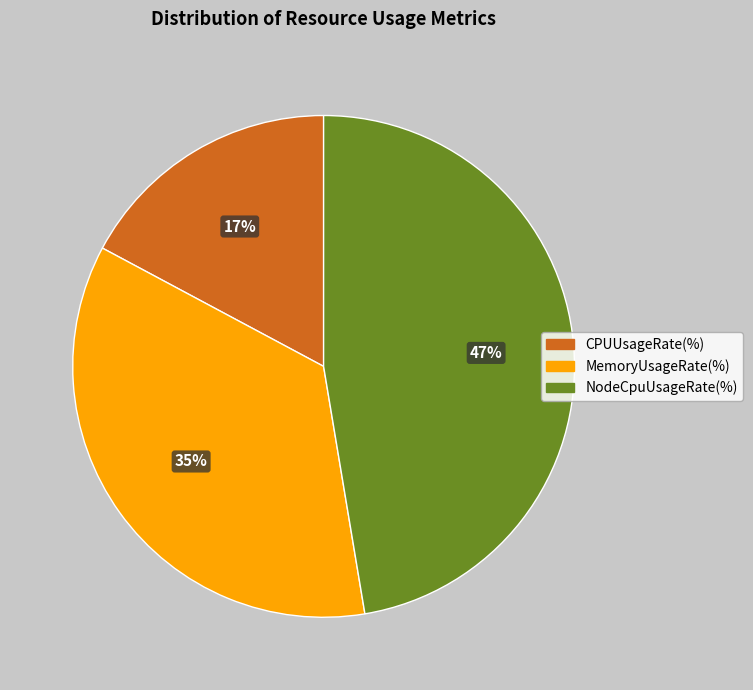

The CPUUsageRate(%) slice represents 7% of the pie. True or false?

False